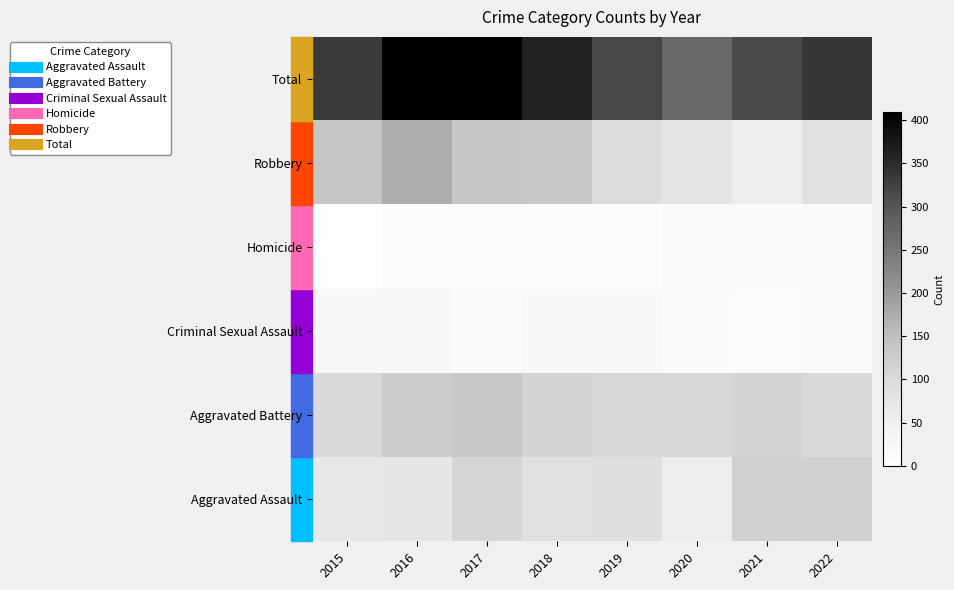

What is the minimum value shown in the chart?

3